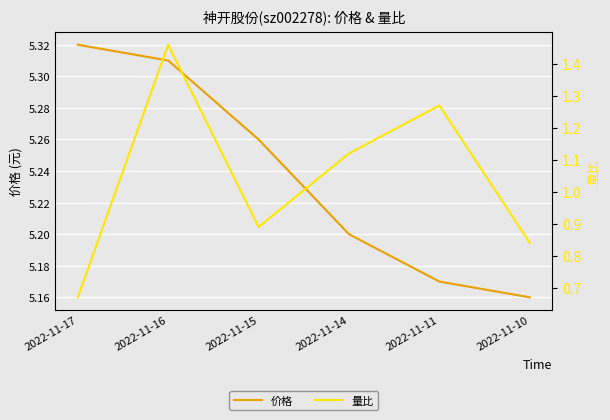

At which category does 量比 reach its first local valley?

2022-11-15